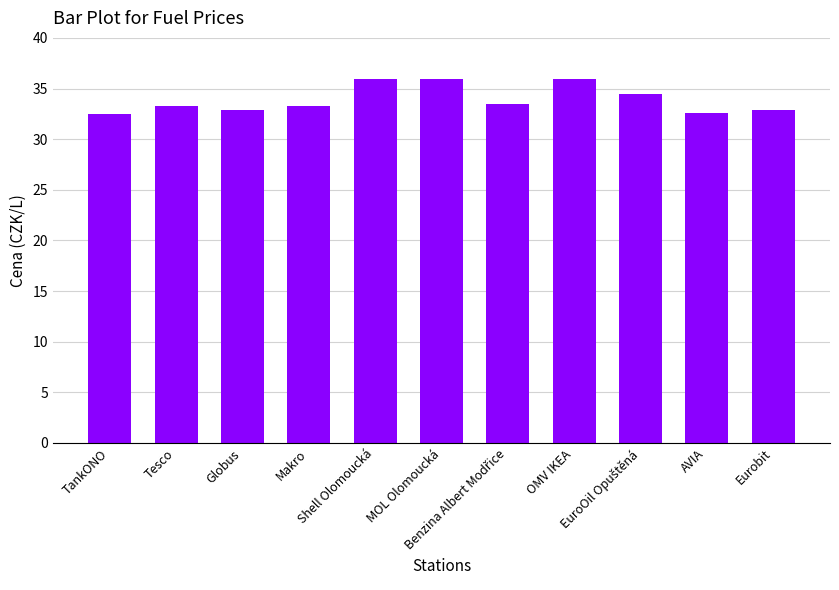

True or false: the data shows 32.9 at Globus.

True